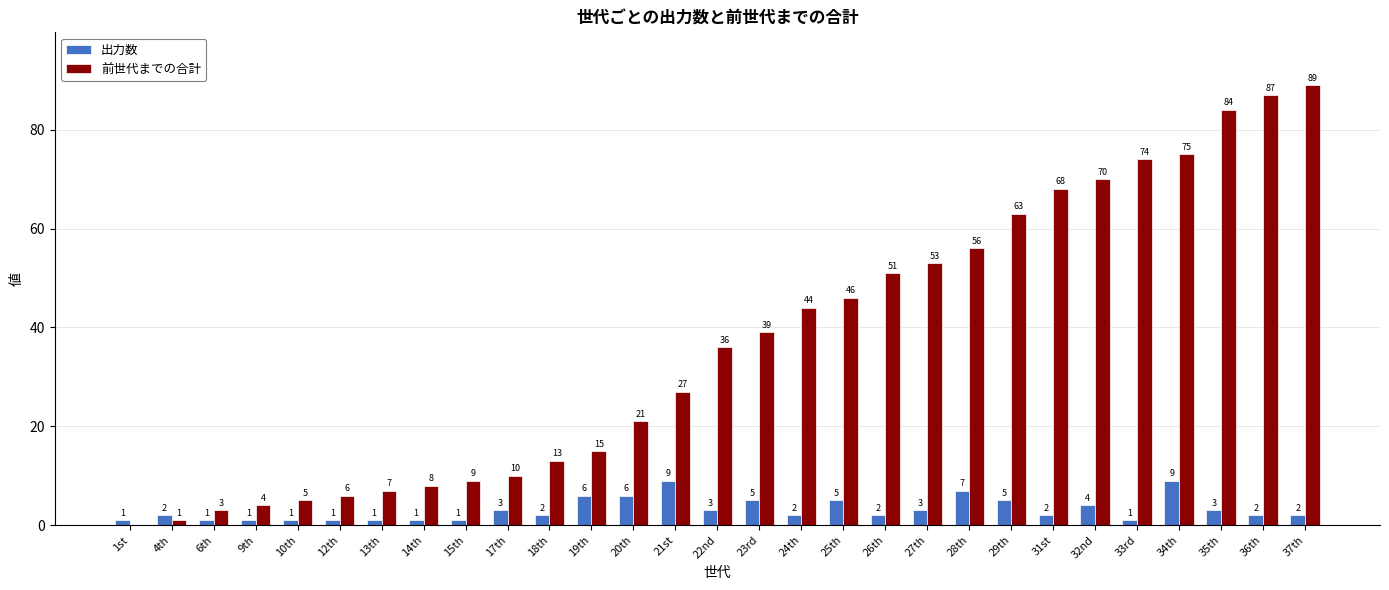

Is the value of 前世代までの合計 at 27th greater than the value of 出力数 at 19th?

Yes